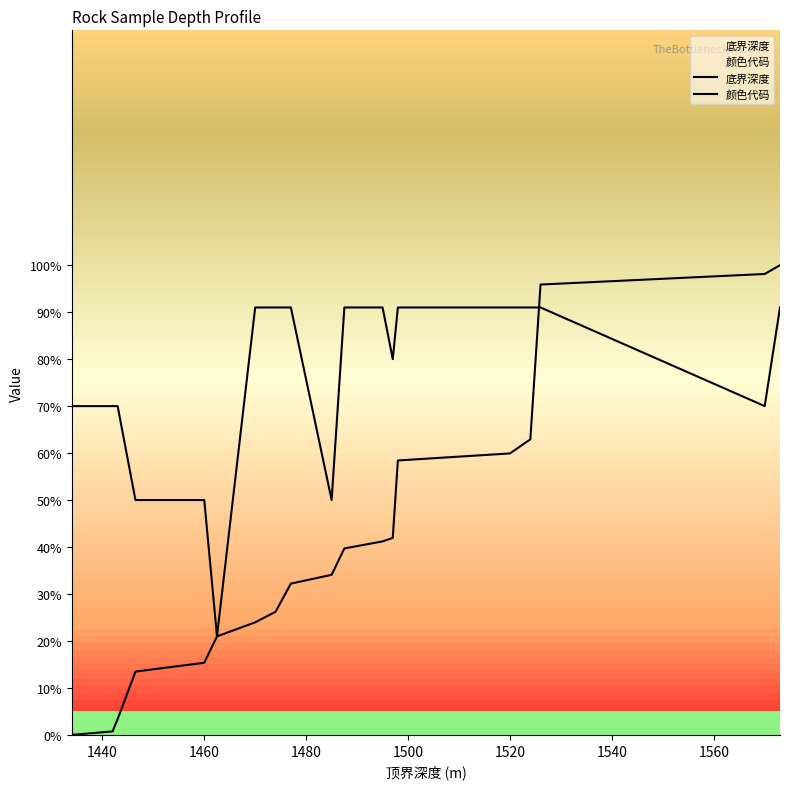

Rank the series by their maximum value, from highest to lowest.

底界深度, 颜色代码